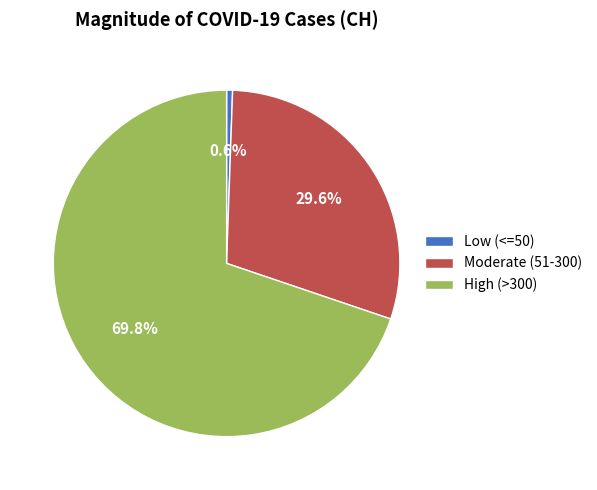

Which has a higher value, High (>300) or Low (<=50)?

High (>300)